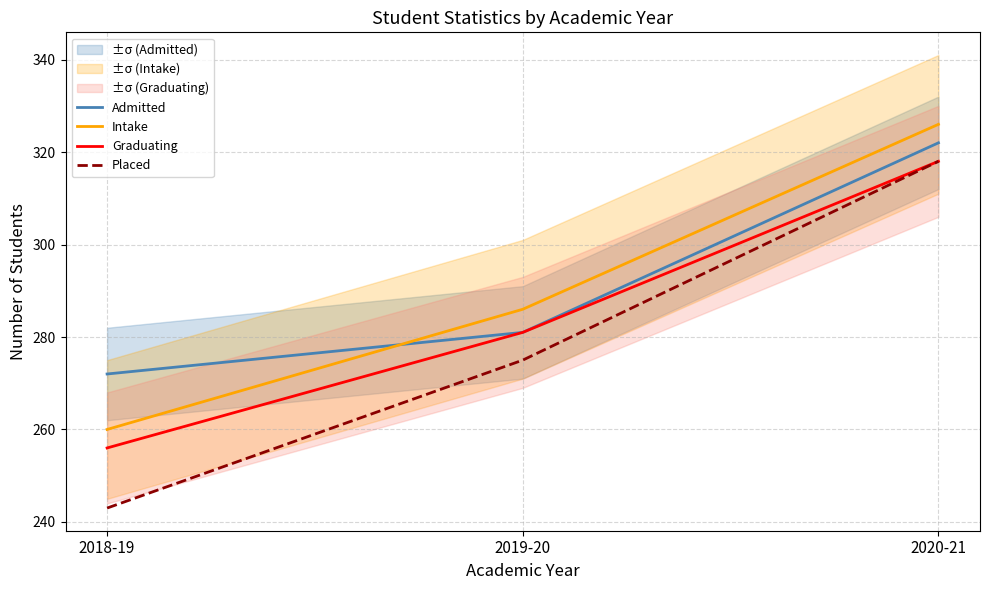

True or false: Placed has a value of 243 at 2018-19.

True